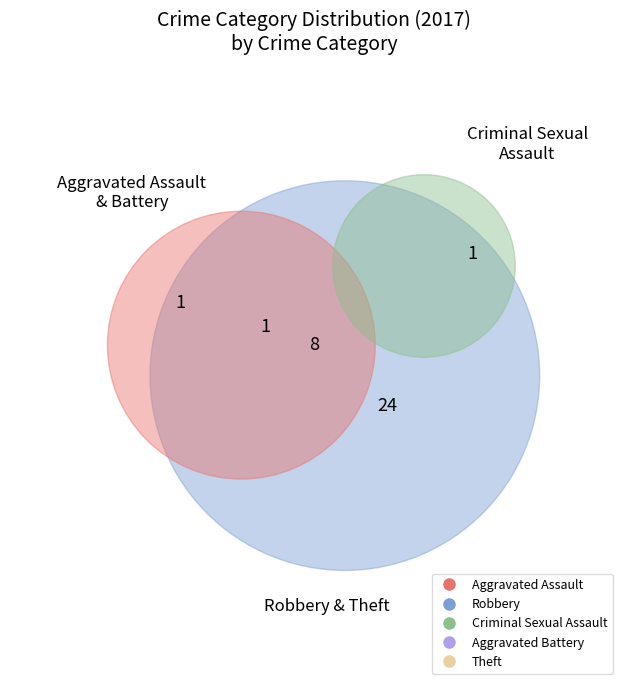

True or false: Aggravated Assault accounts for 11% of the total.

False